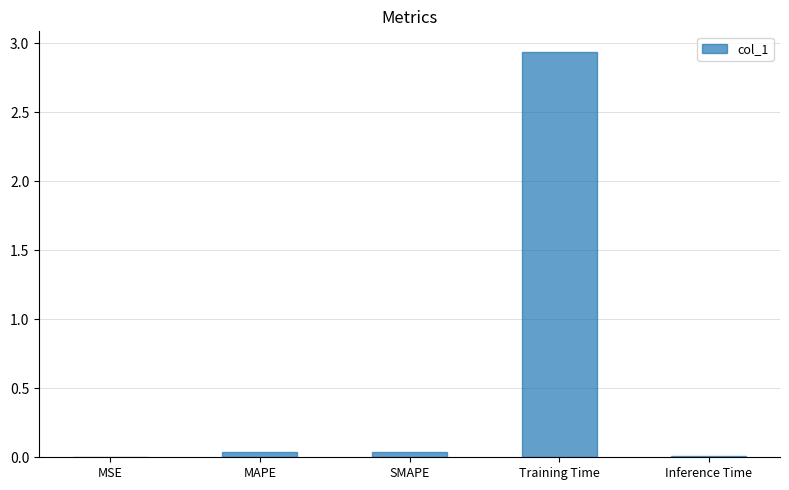

Count the number of data series in this chart.

1